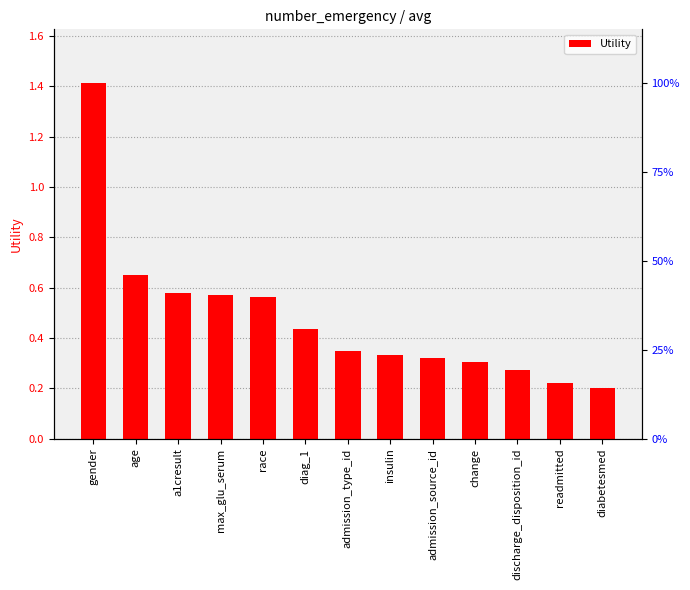

What is the sum of all values?

6.2